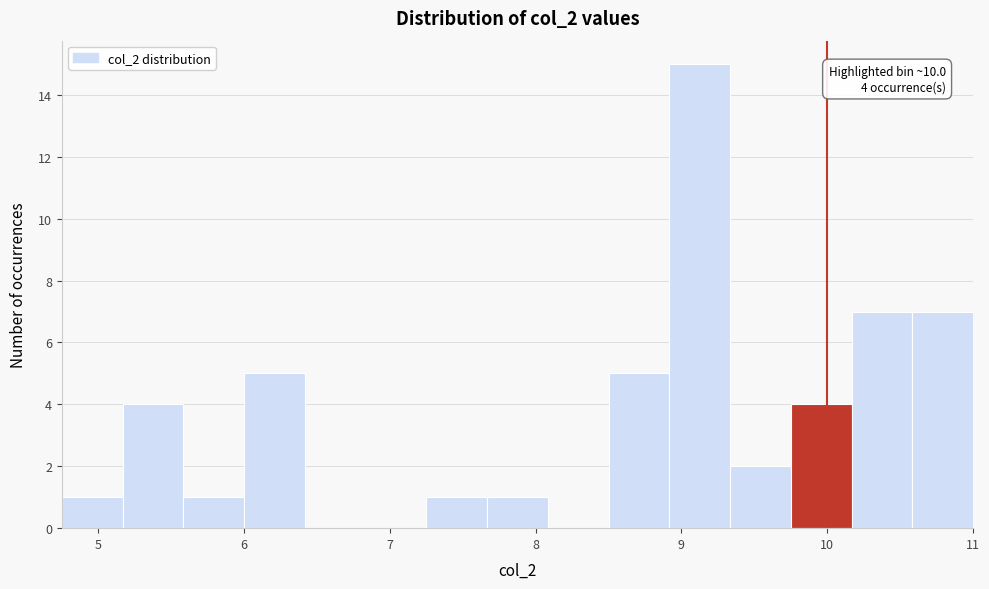

Over which range of the x-axis is the bar tallest?

8.9 to 9.3